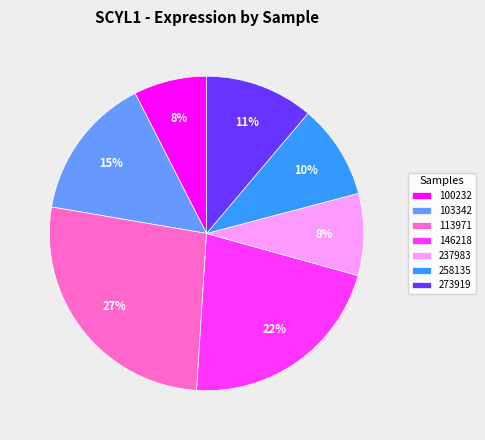

Which slice is the largest?

113971